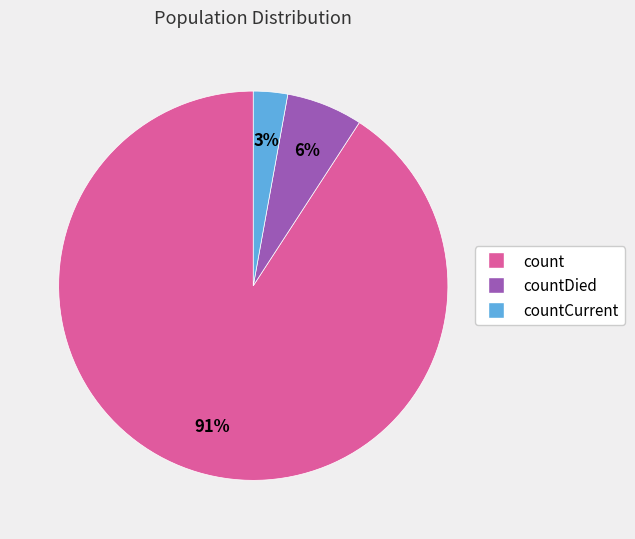

Rank the categories by value from lowest to highest.

countCurrent, countDied, count